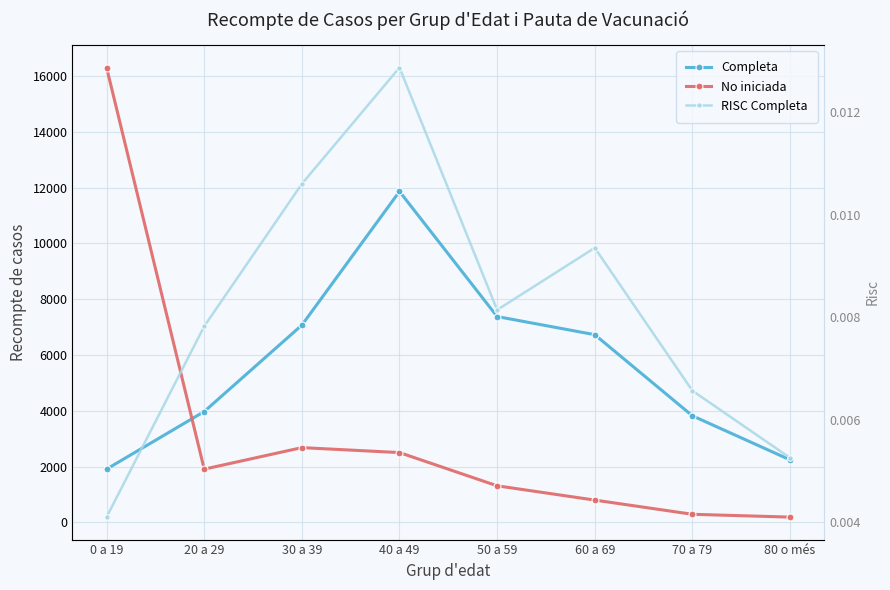

At which category does RISC Completa reach its first local valley?

50 a 59